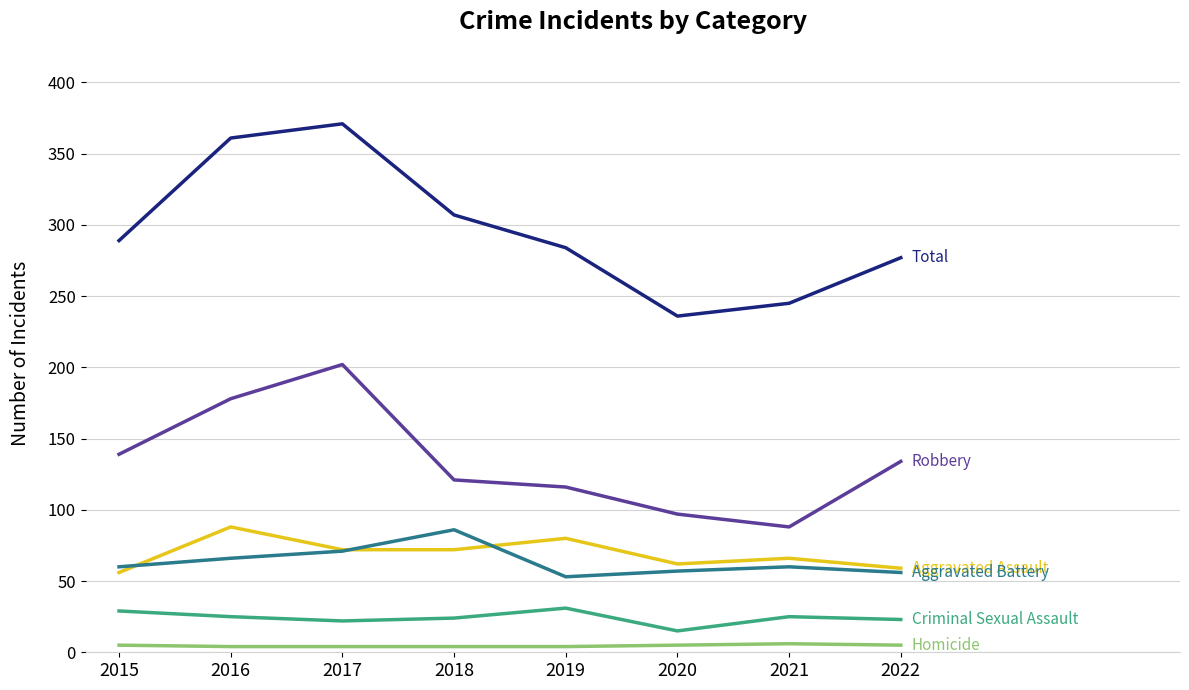

At which category does the chart reach its peak across all series?

2017